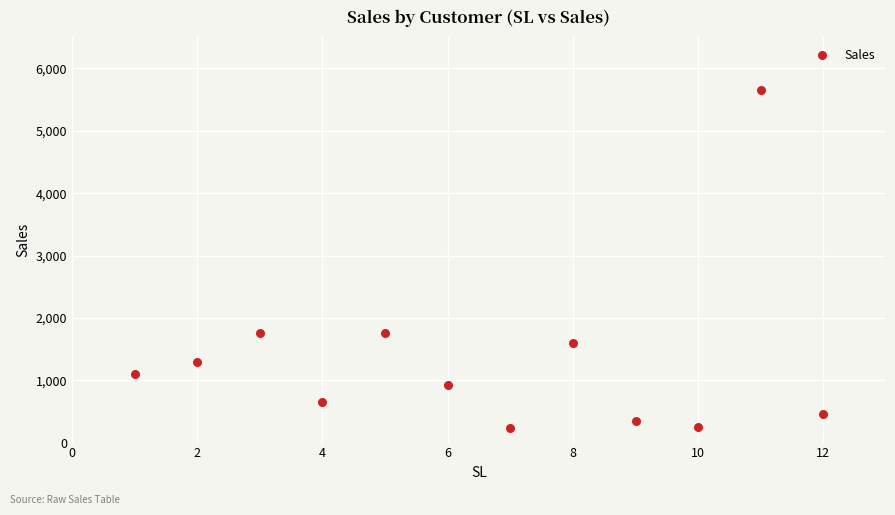

What is the range of X values (max minus min)?

11